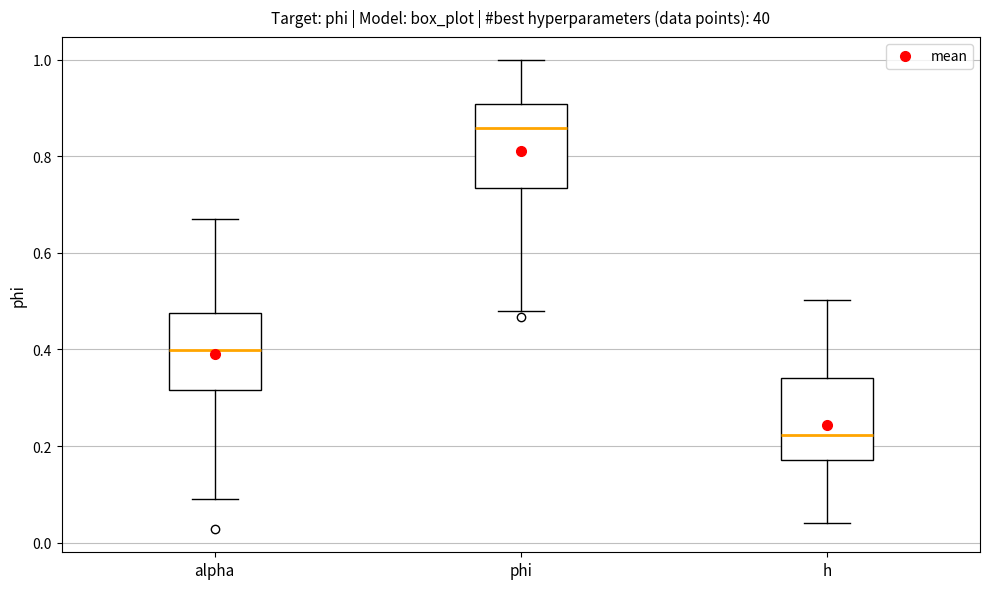

Reading left to right, transcribe this box plot: for each box, give where its median line is, the range the box spans, and where its two whiskers end, as read against the y-axis. The values are not printed on the chart, so give them approximately, as read against the axis.

alpha: median 0.40, box 0.32 to 0.48, whiskers 0.10 to 0.66
phi: median 0.86, box 0.74 to 0.90, whiskers 0.48 to 1.00
h: median 0.22, box 0.18 to 0.34, whiskers 0.04 to 0.50